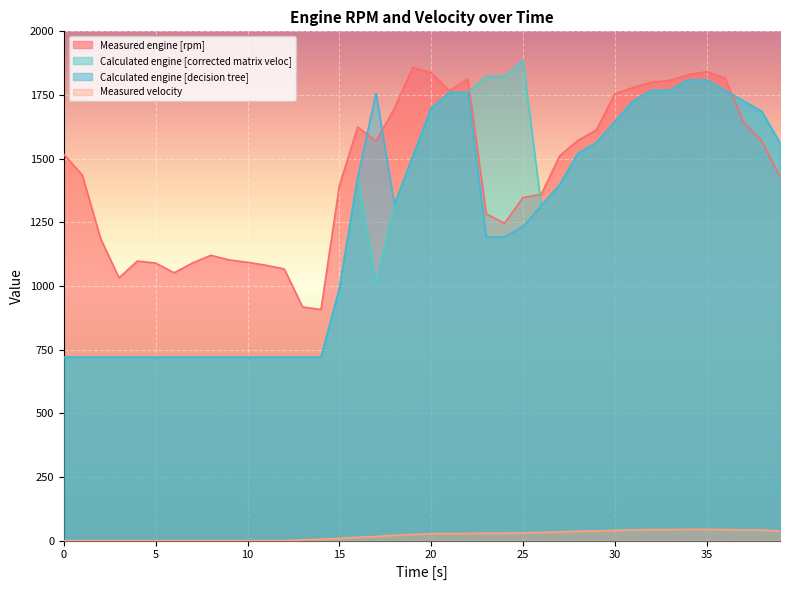

How many lines are shown in the chart?

4